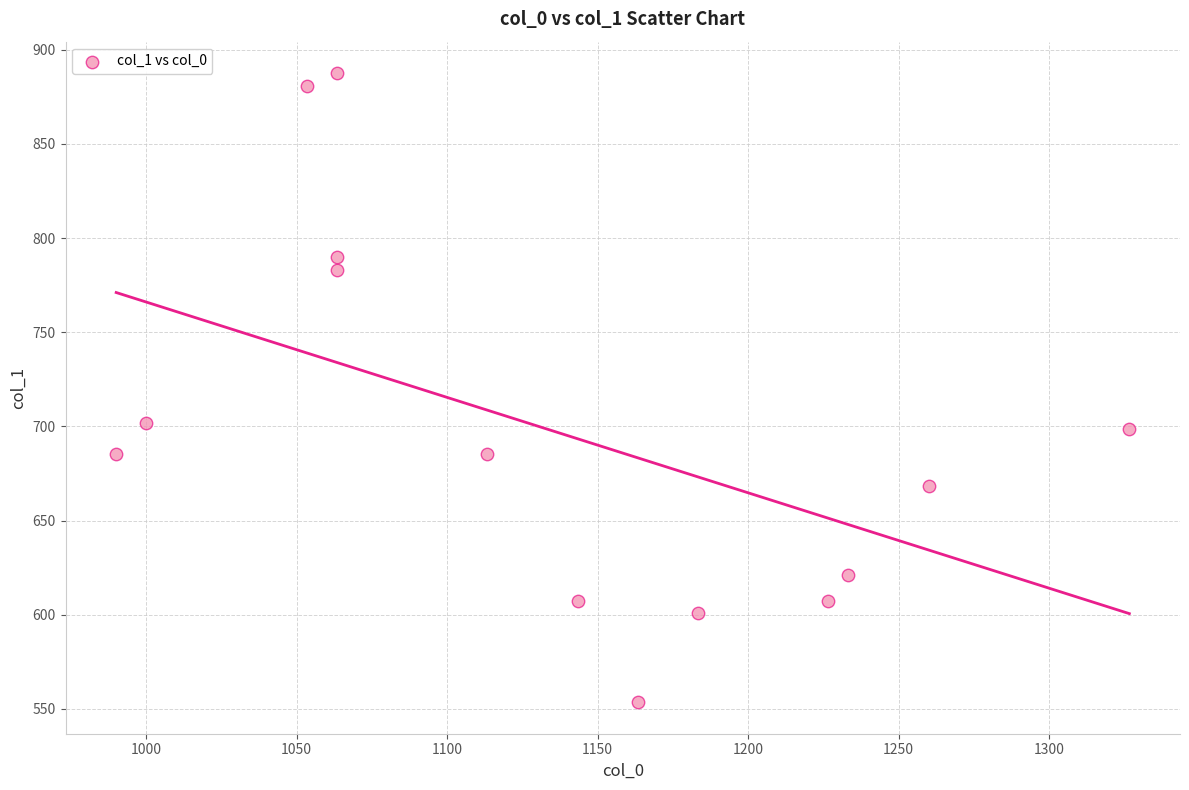

What is the range of Y values (max minus min)?

334.1